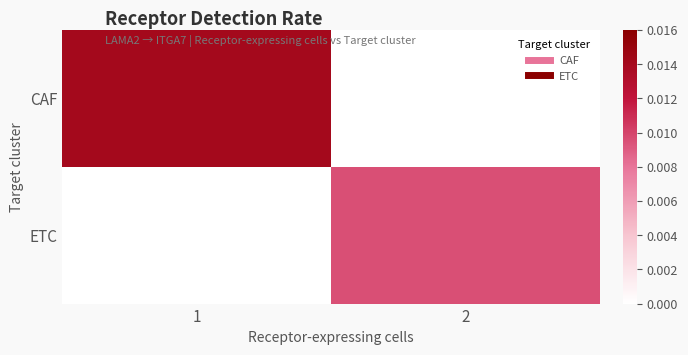

Which series has the largest total across all categories?

CAF